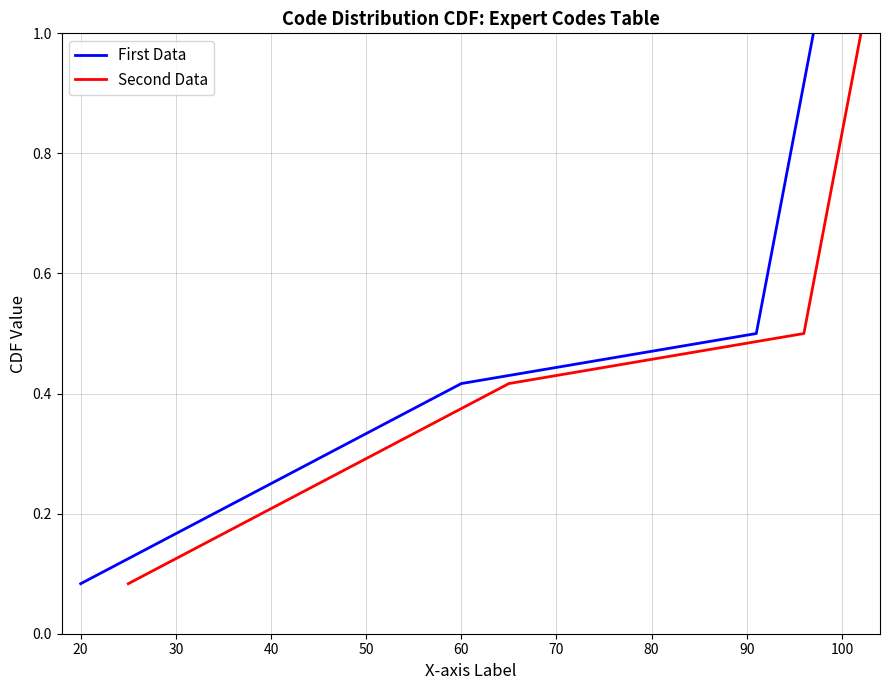

Where is First Data nearest to the value 0?

20